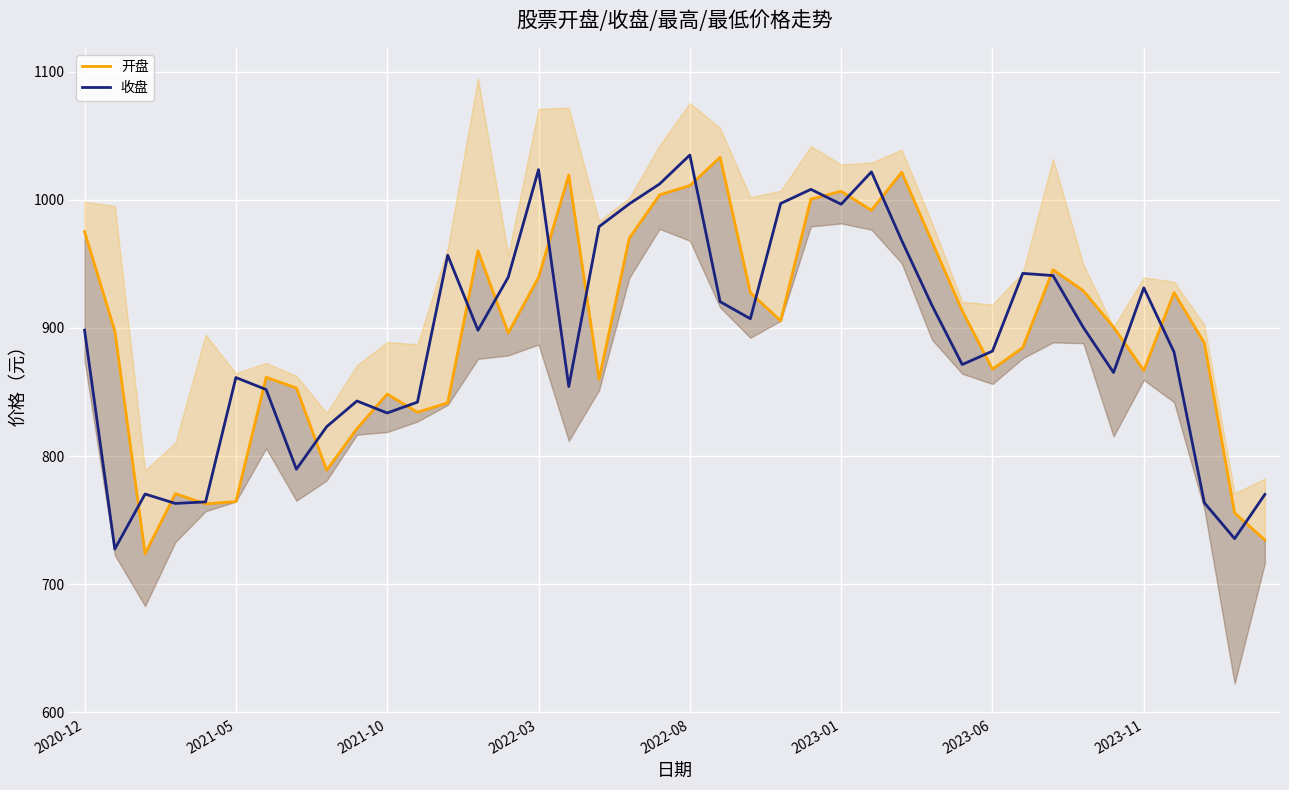

At which label does 收盘 reach its peak?

2022-08